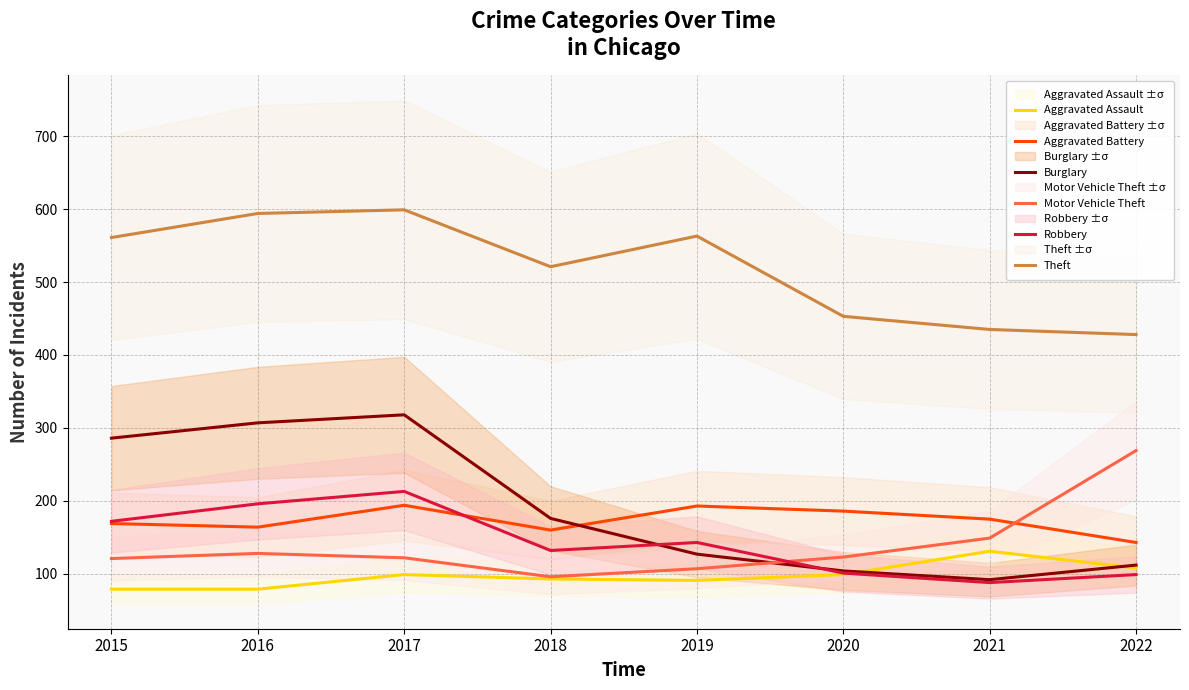

How many lines are shown in the chart?

6